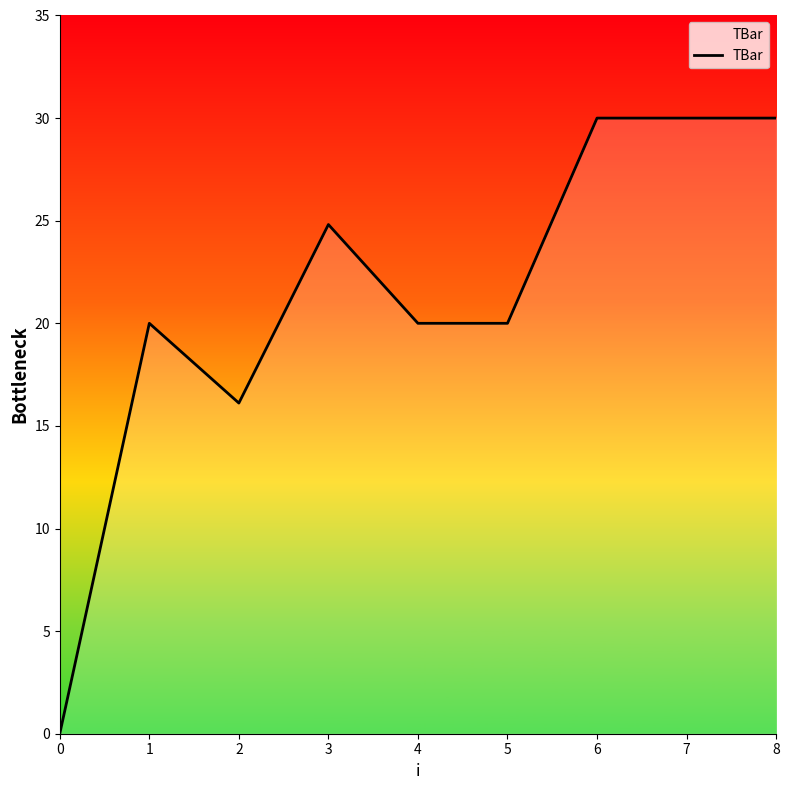

Is it true that the value at 6 is 45.7?

False